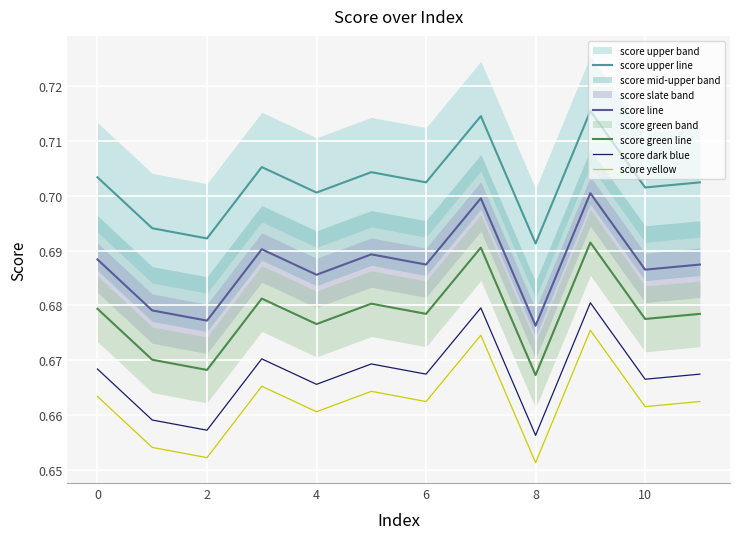

Reading left to right, list all the values displayed in this chart.

score upper line: 0.7	0.7	0.7	0.7	0.7	0.7	0.7	0.7	0.7	0.7	0.7	0.7
score line: 0.7	0.7	0.7	0.7	0.7	0.7	0.7	0.7	0.7	0.7	0.7	0.7
score green line: 0.7	0.7	0.7	0.7	0.7	0.7	0.7	0.7	0.7	0.7	0.7	0.7
score dark blue: 0.7	0.7	0.7	0.7	0.7	0.7	0.7	0.7	0.7	0.7	0.7	0.7
score yellow: 0.7	0.7	0.7	0.7	0.7	0.7	0.7	0.7	0.7	0.7	0.7	0.7